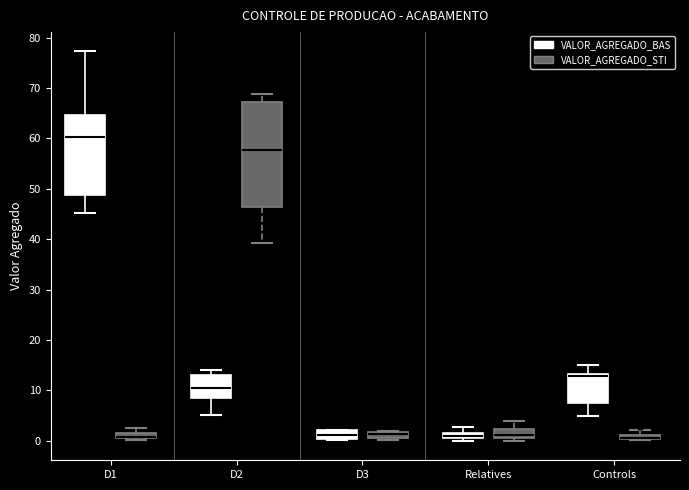

Where does the median line of the box for D3 (VALOR_AGREGADO_BAS) sit on the y-axis? The values are not printed on the chart, so give them approximately, as read against the axis.

1